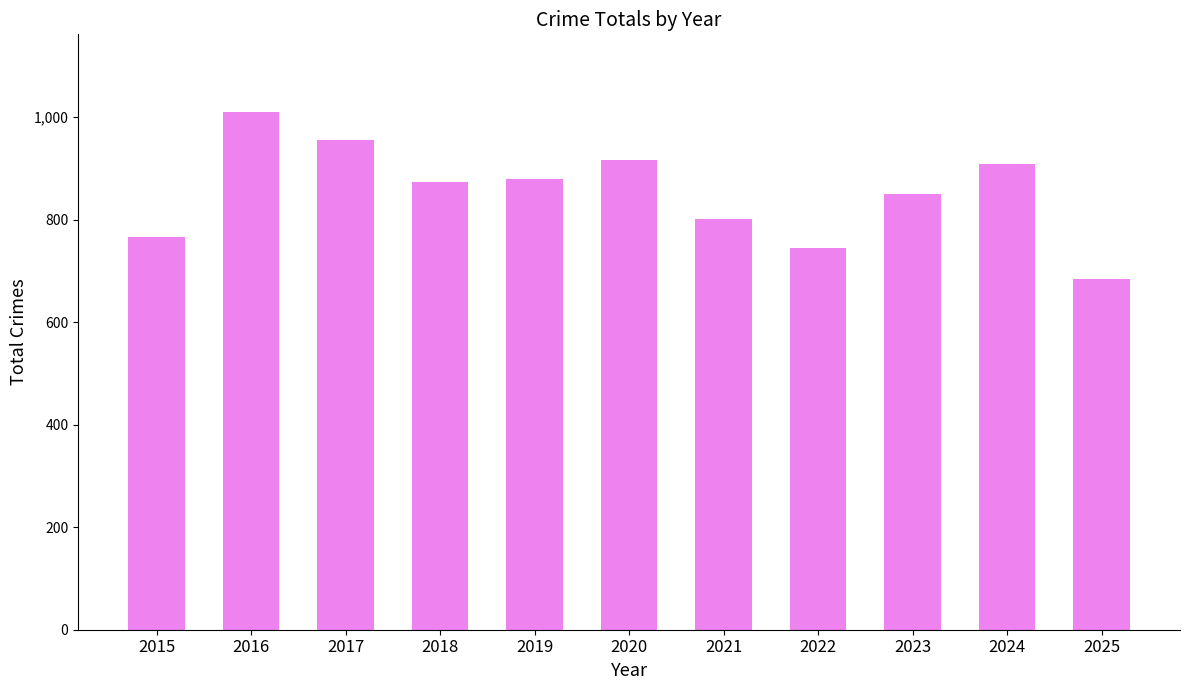

Are the bars horizontal?

No